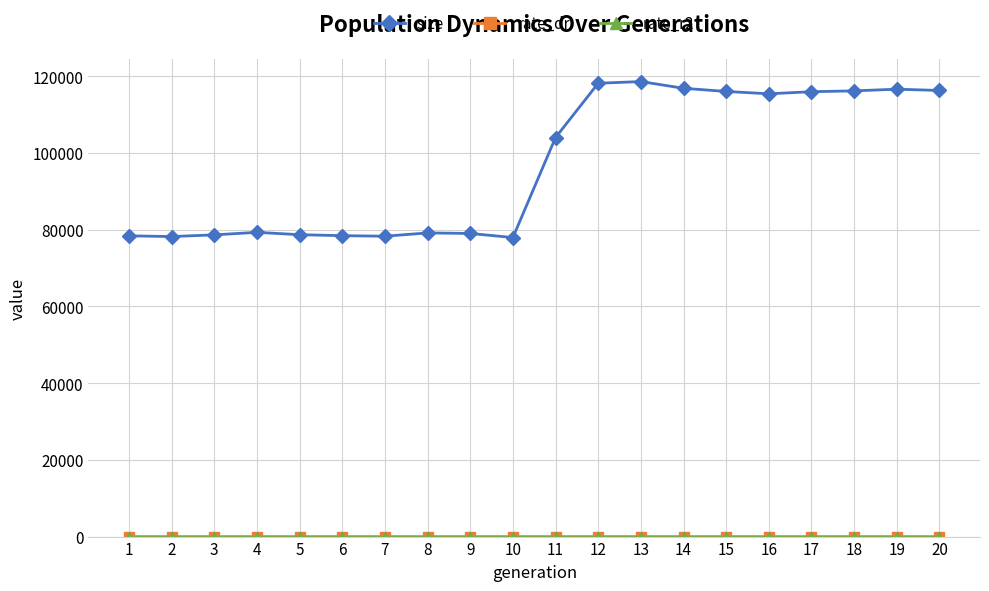

What is the value of the size point at the 15th from the left?

116053.0